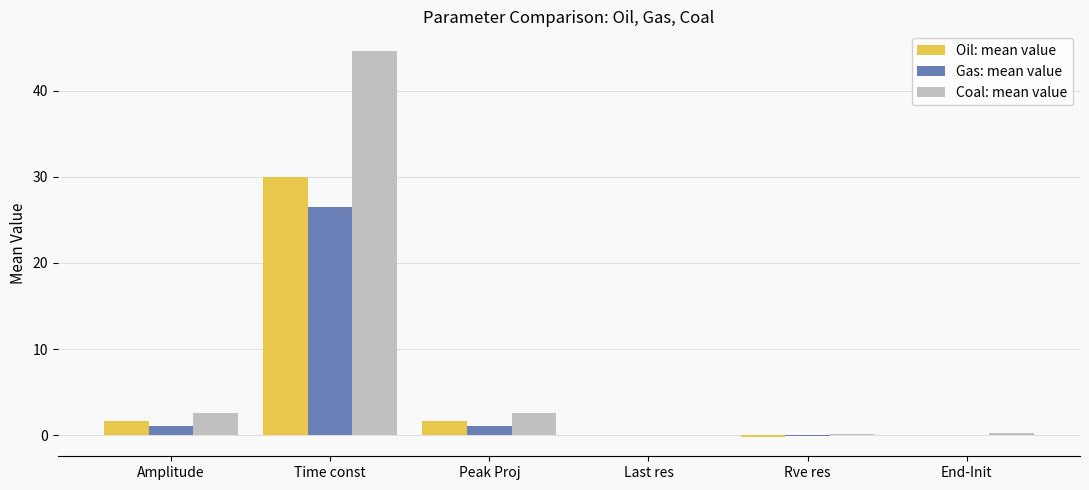

How many data points in Oil: mean value are above 1?

3